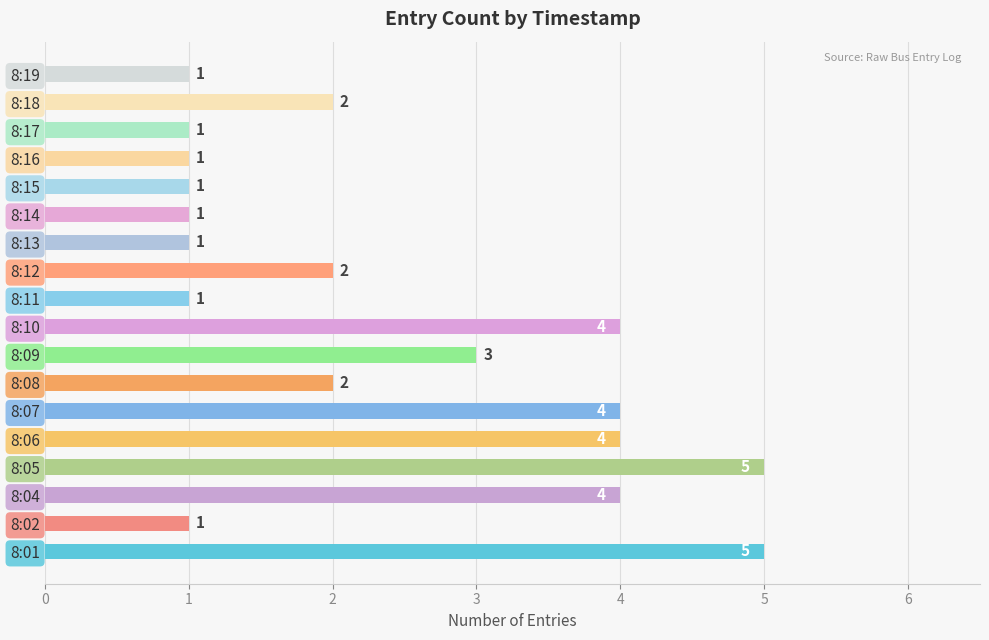

How many distinct data groups are displayed?

1